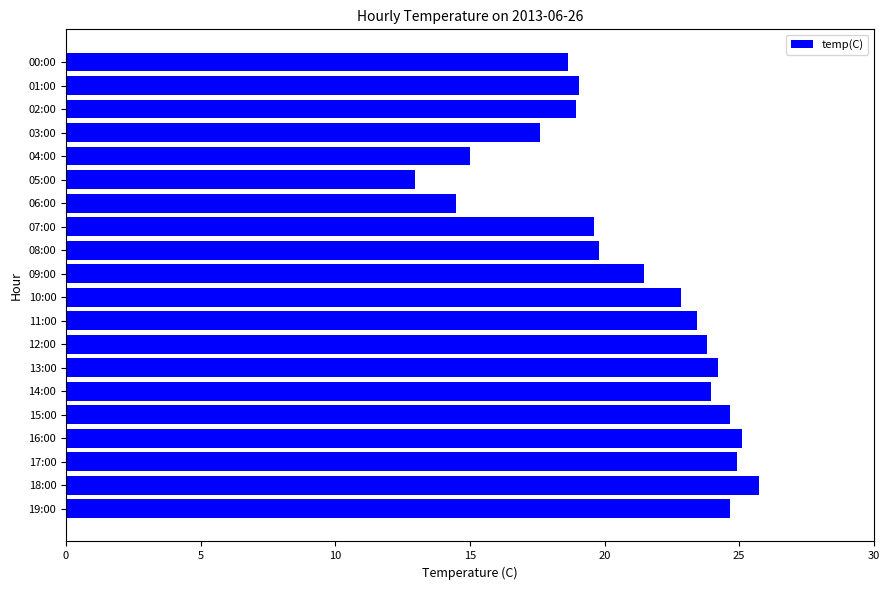

What position from the bottom is 11:00?

9